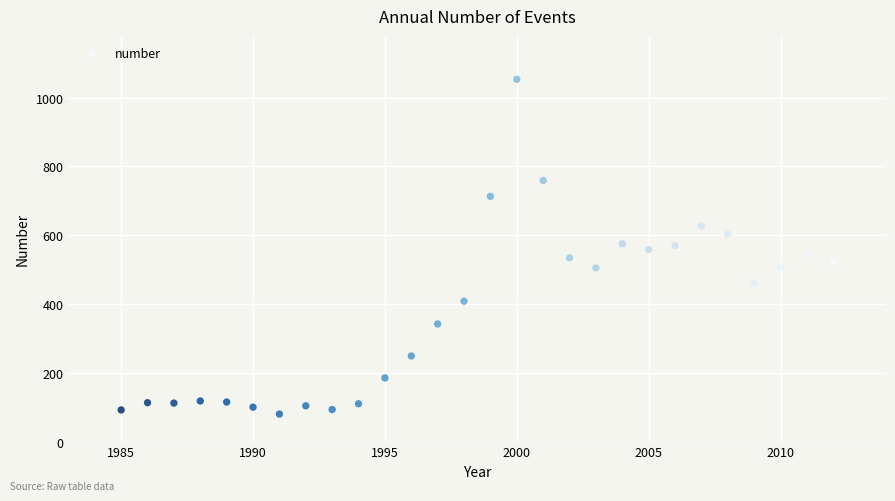

What is the range of Y values (max minus min)?

973